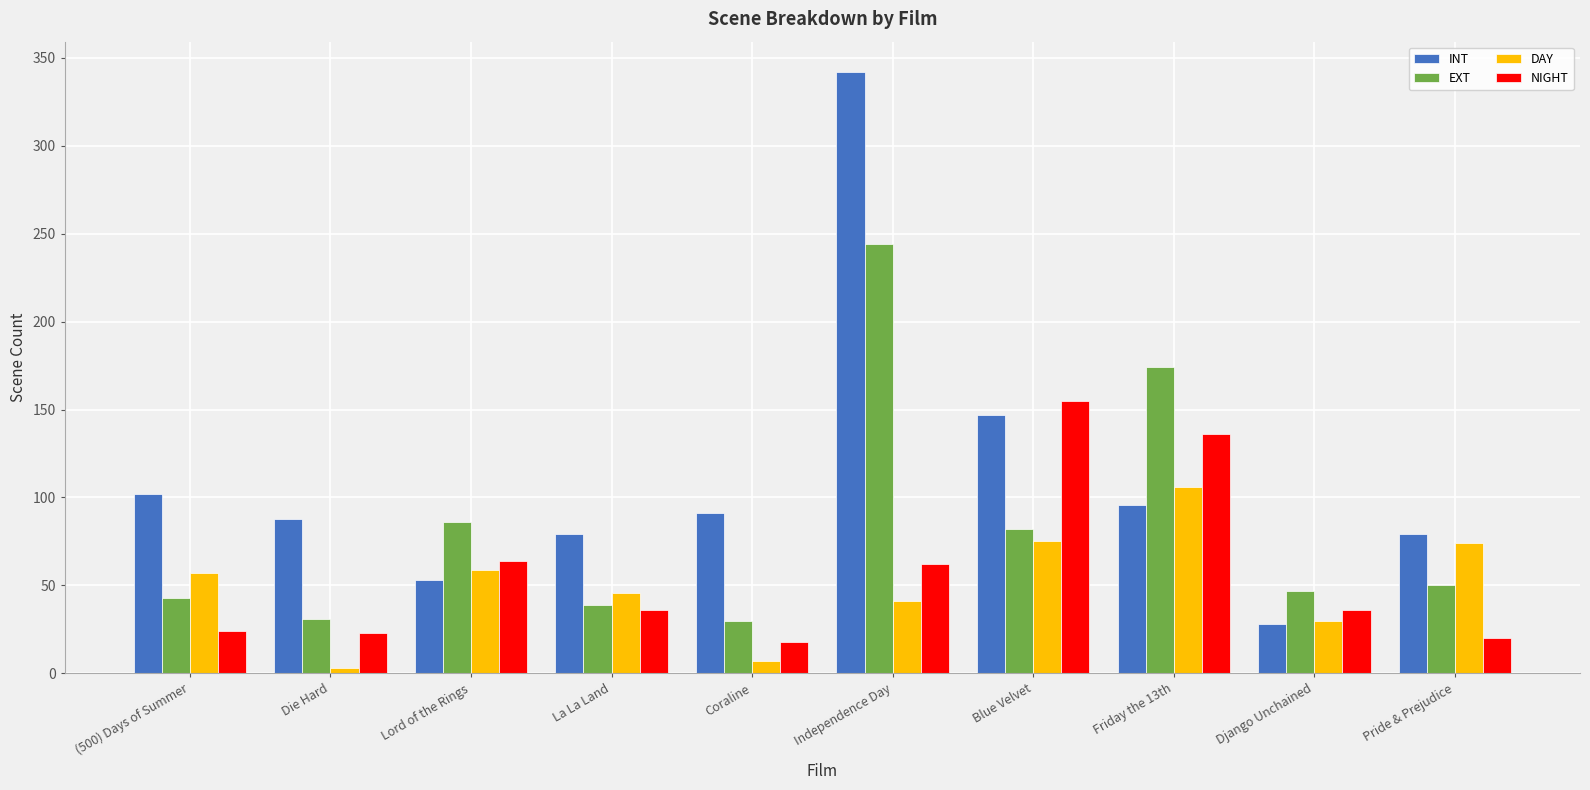

At which category is the sum across all series the highest?

Independence Day